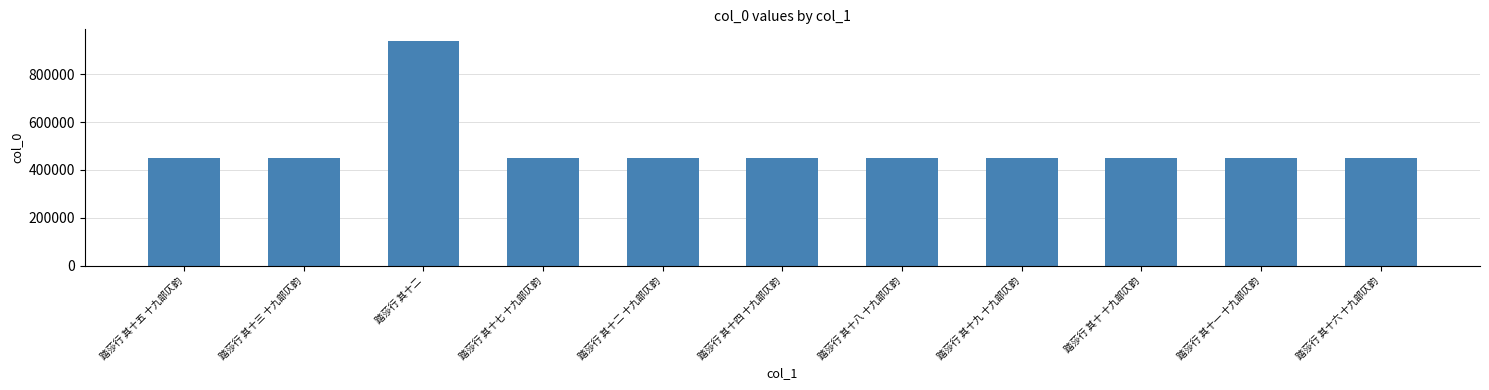

The value at 踏莎行 其十六 十九部仄韵 is 450637. True or false?

True